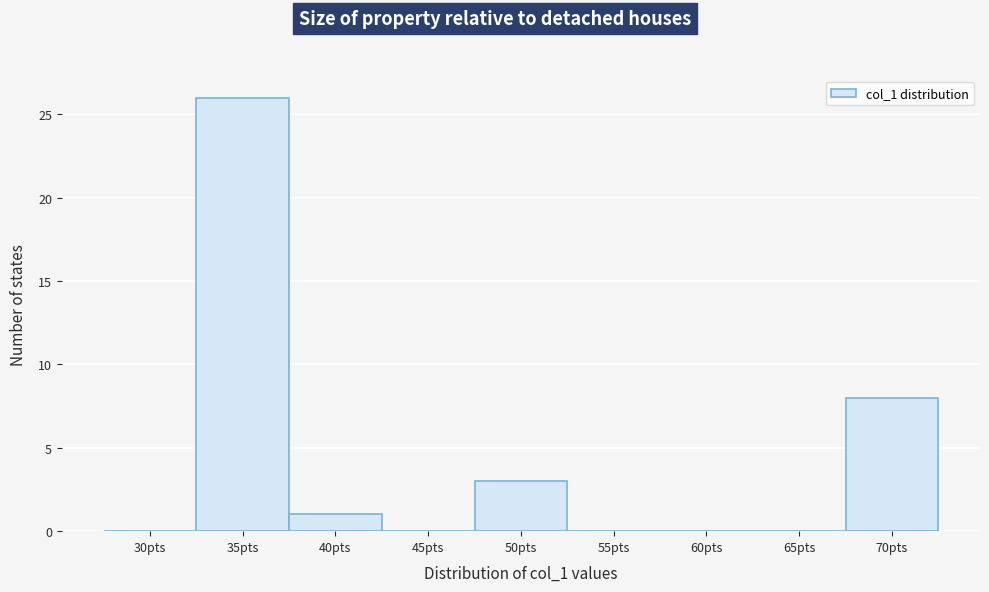

Reading left to right, what are all the values shown in this chart?

30pts=0	35pts=26	40pts=1	45pts=0	50pts=3	55pts=0	60pts=0	65pts=0	70pts=8